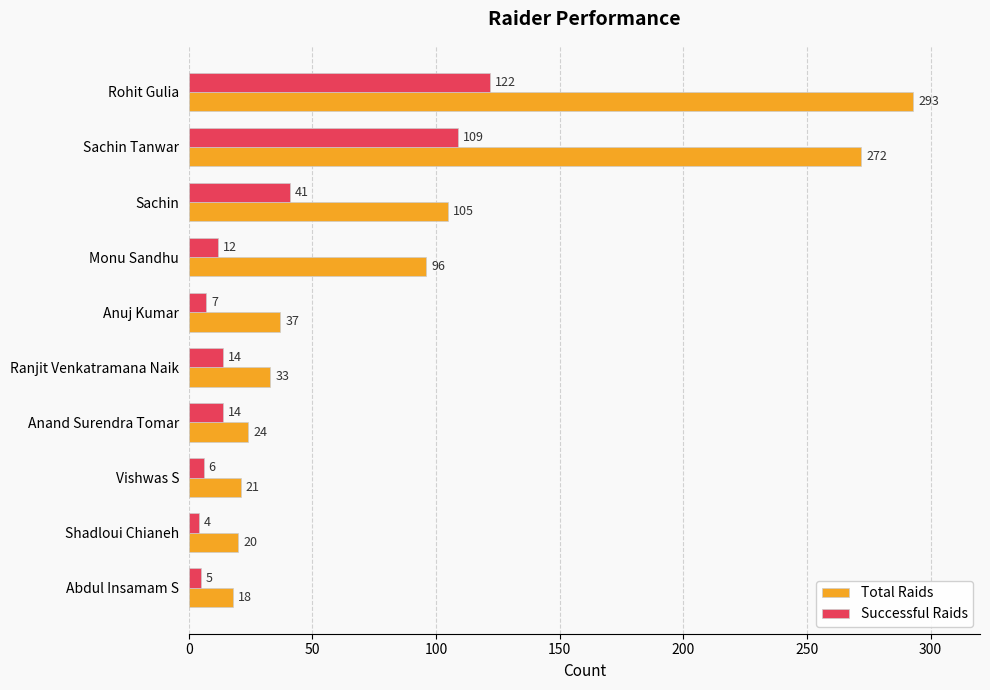

What is the maximum value shown in the chart?

293